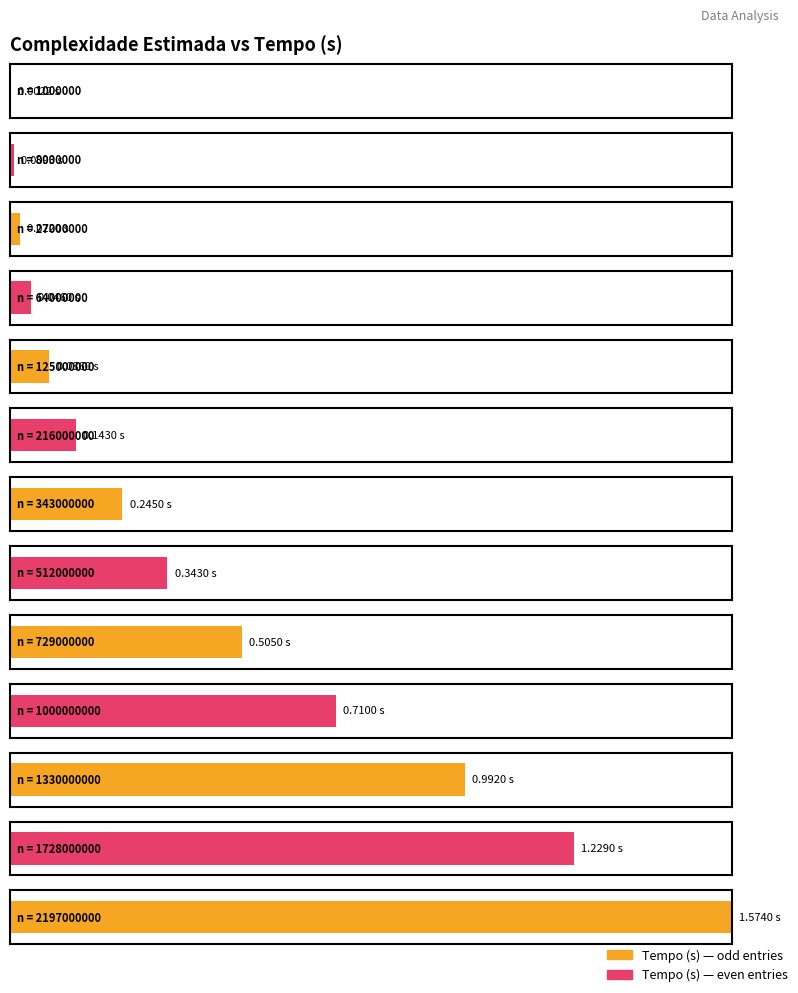

List the labels in order of value, largest first.

2197000000, 1728000000, 1330000000, 1000000000, 729000000, 512000000, 343000000, 216000000, 125000000, 64000000, 27000000, 8000000, 1000000